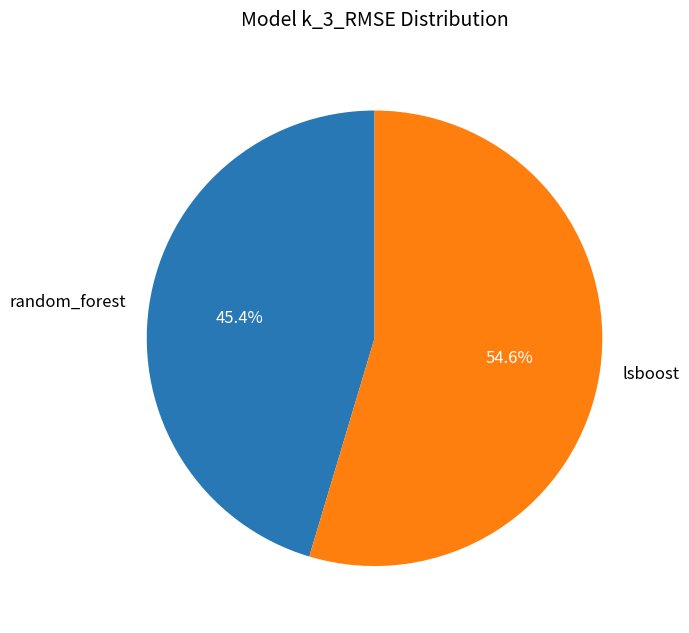

Which category has the smallest portion of the pie?

random_forest